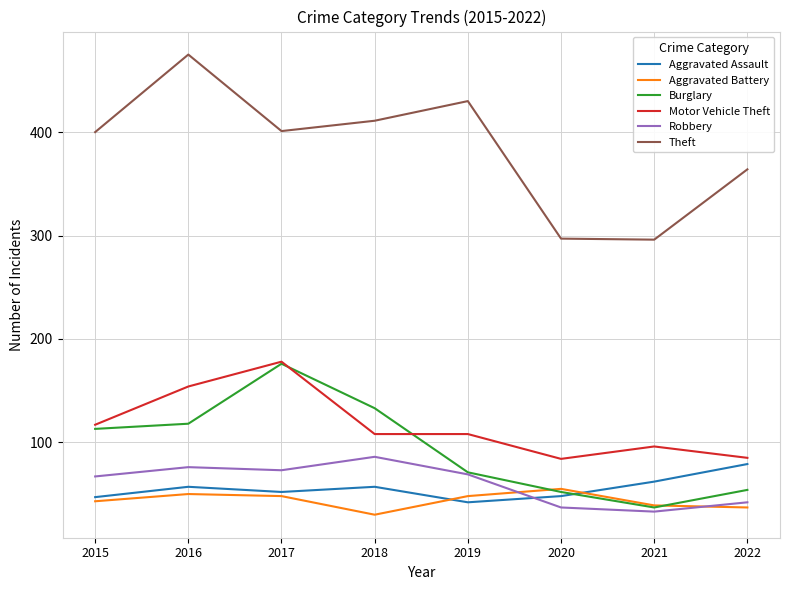

True or false: Theft and Burglary intersect in this chart.

False